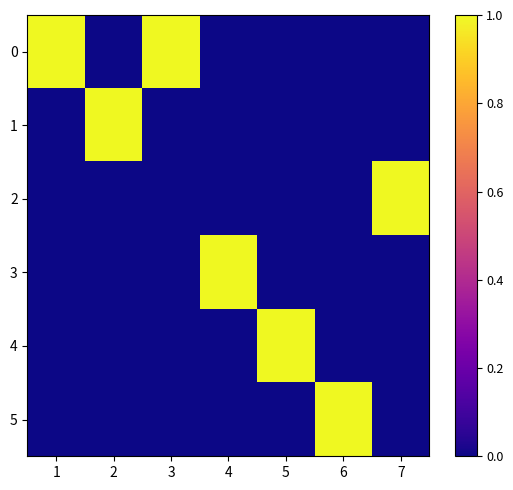

Reading left to right, transcribe all the data shown in this chart.

0: 1=1	2=0	3=1	4=0	5=0	6=0	7=0
1: 1=0	2=1	3=0	4=0	5=0	6=0	7=0
2: 1=0	2=0	3=0	4=0	5=0	6=0	7=1
3: 1=0	2=0	3=0	4=1	5=0	6=0	7=0
4: 1=0	2=0	3=0	4=0	5=1	6=0	7=0
5: 1=0	2=0	3=0	4=0	5=0	6=1	7=0